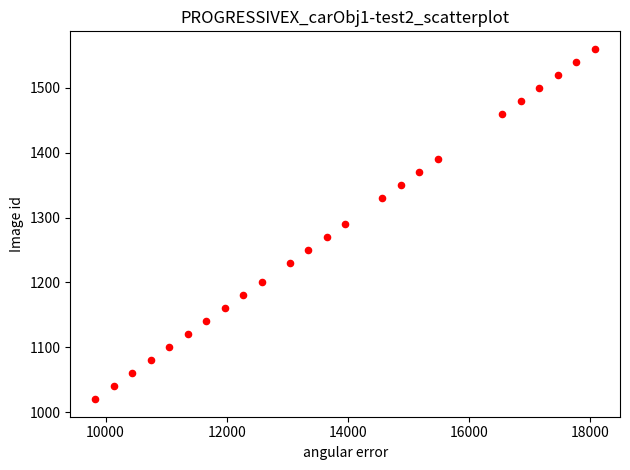

What is the range of X values (max minus min)?

8254